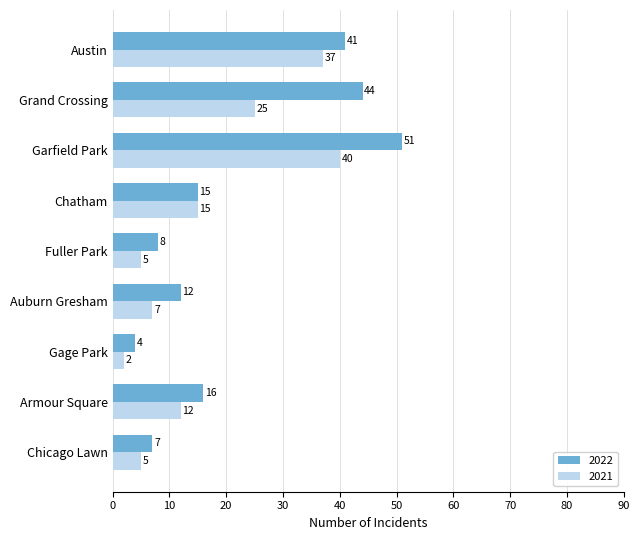

What are all the series names shown in the legend?

2022, 2021